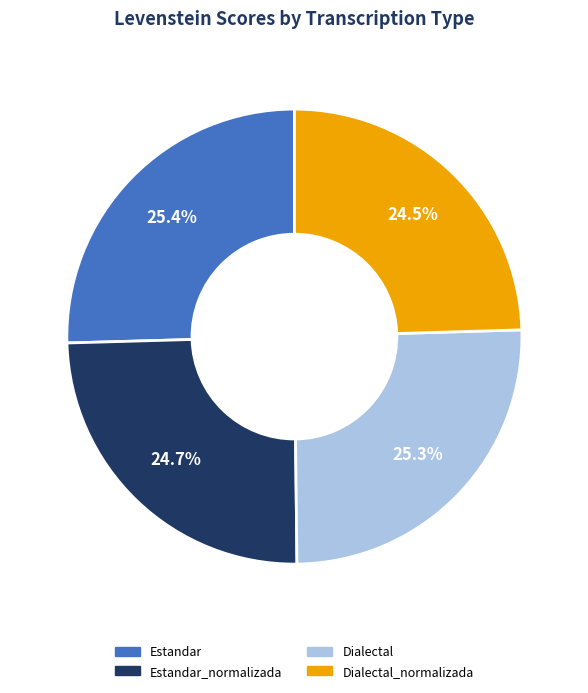

The Dialectal_normalizada slice represents 25% of the pie. True or false?

True